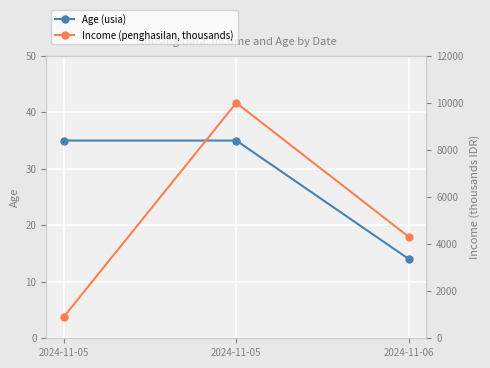

At which label is Age (usia) closest to 24?

2024-11-06